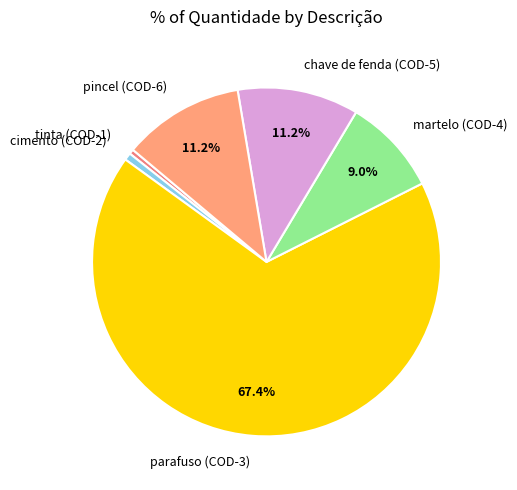

Approximately how many times larger is the value at chave de fenda (COD-5) compared to pincel (COD-6)?

1.0